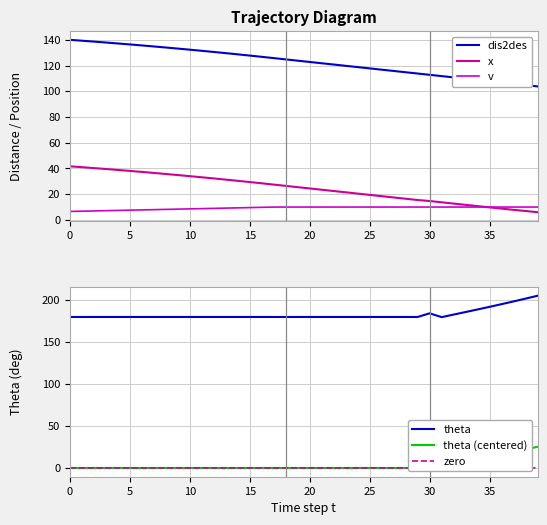

What is the highest value of the theta series?

205.3